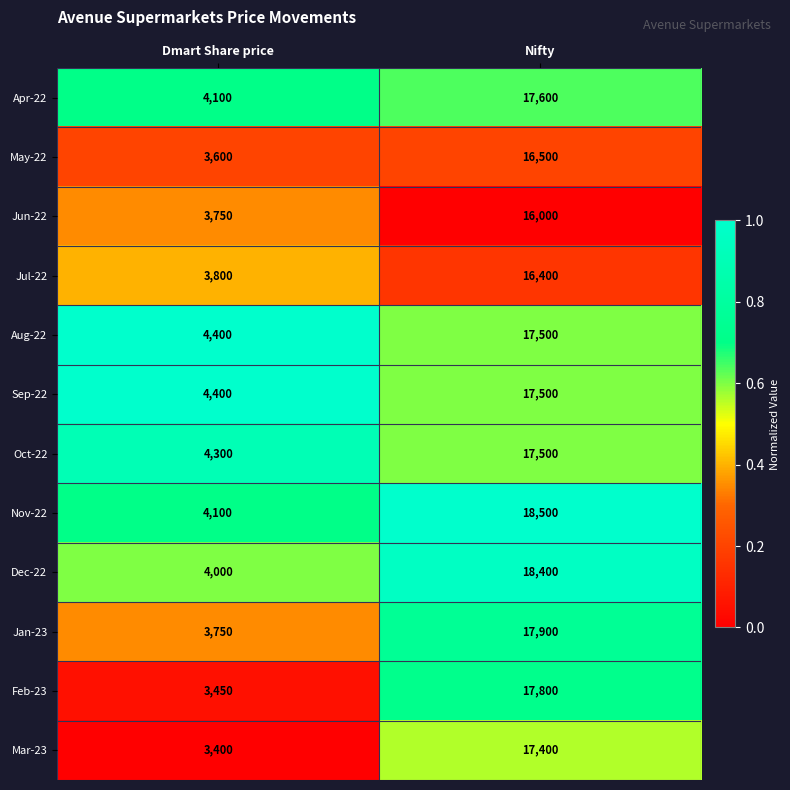

Is the value of Jul-22 at Dmart Share price greater than the value of Mar-23 at Nifty?

No